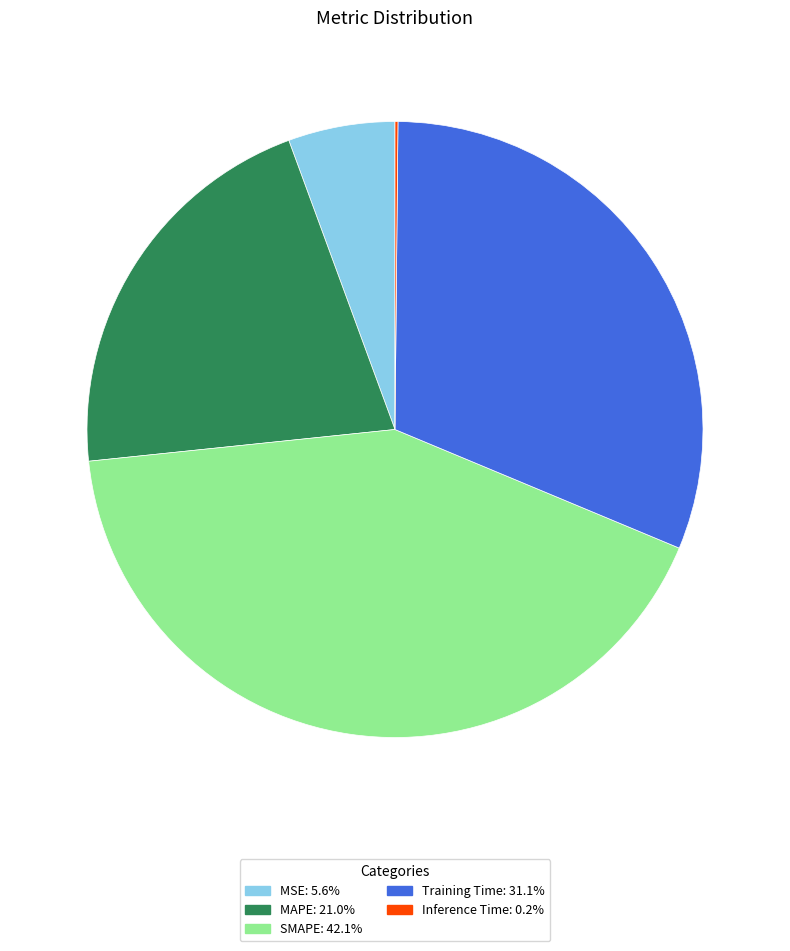

Do SMAPE and MAPE together represent more than half of the pie?

Yes